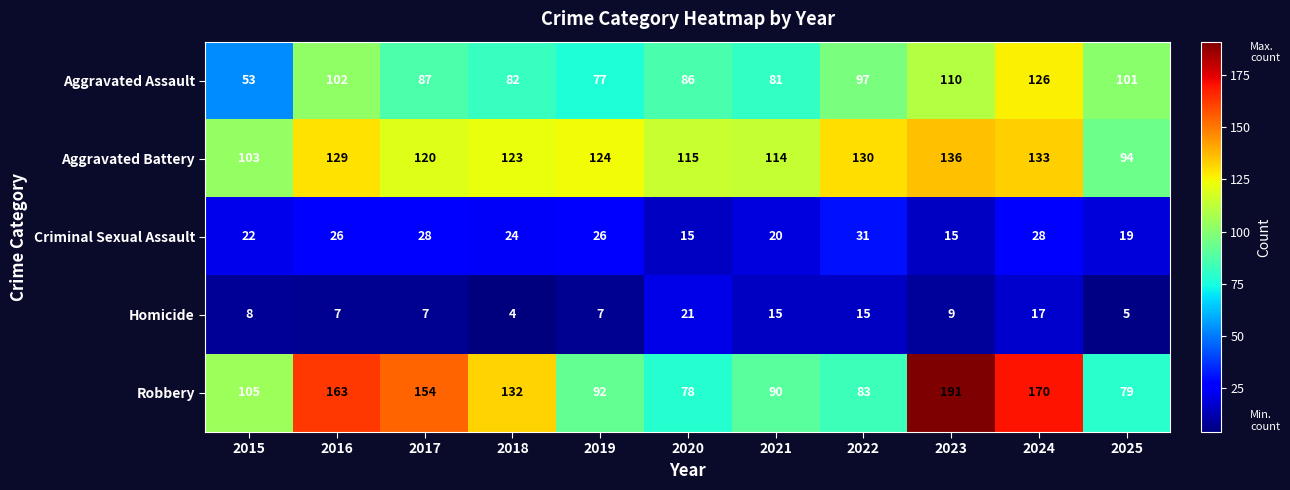

Where is Aggravated Battery nearest to the value 115?

2020